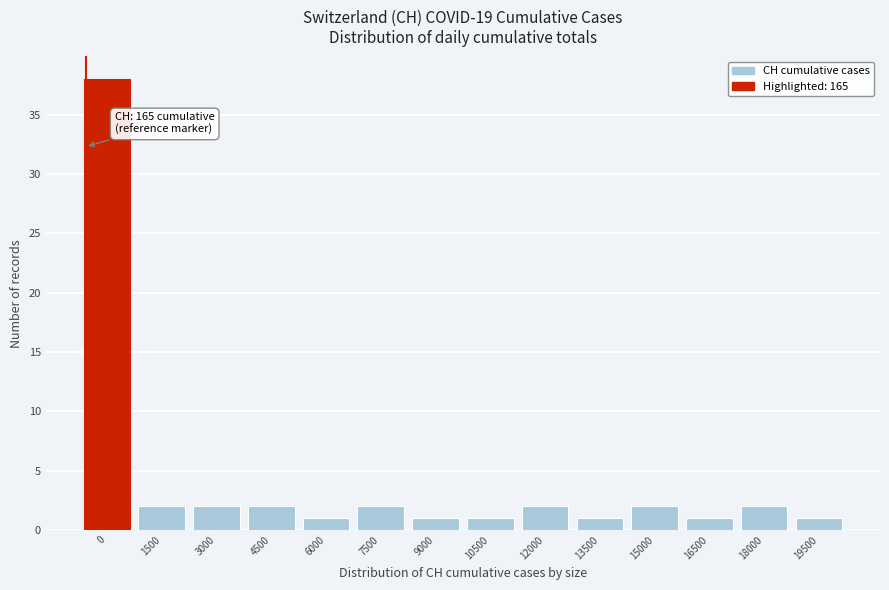

Reading left to right, transcribe all the data shown in this chart.

0=38	1500=2	3000=2	4500=2	6000=1	7500=2	9000=1	10500=1	12000=2	13500=1	15000=2	16500=1	18000=2	19500=1